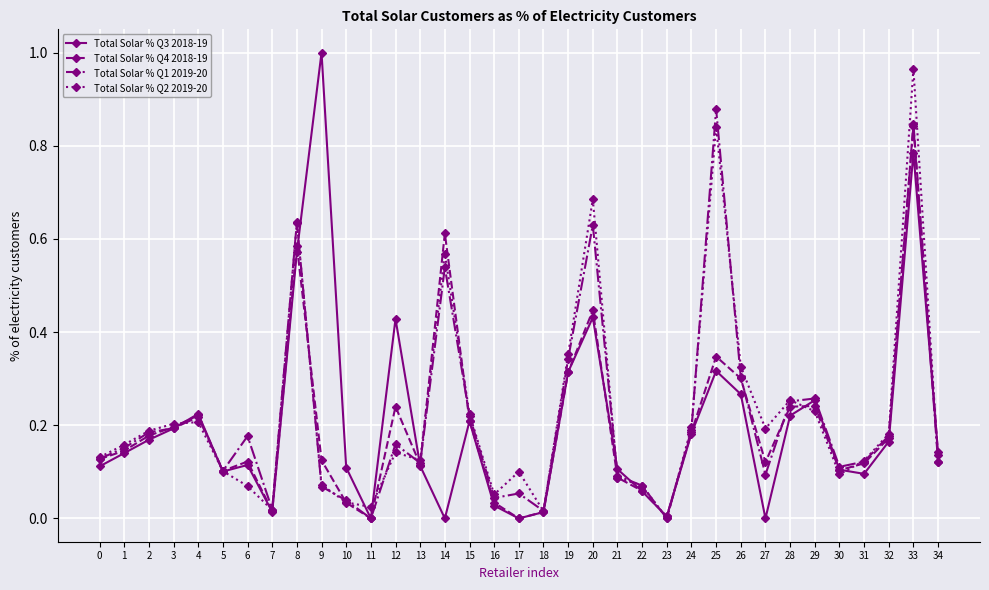

True or false: Total Solar % Q2 2019-20 has more than 1 interior local peaks.

True